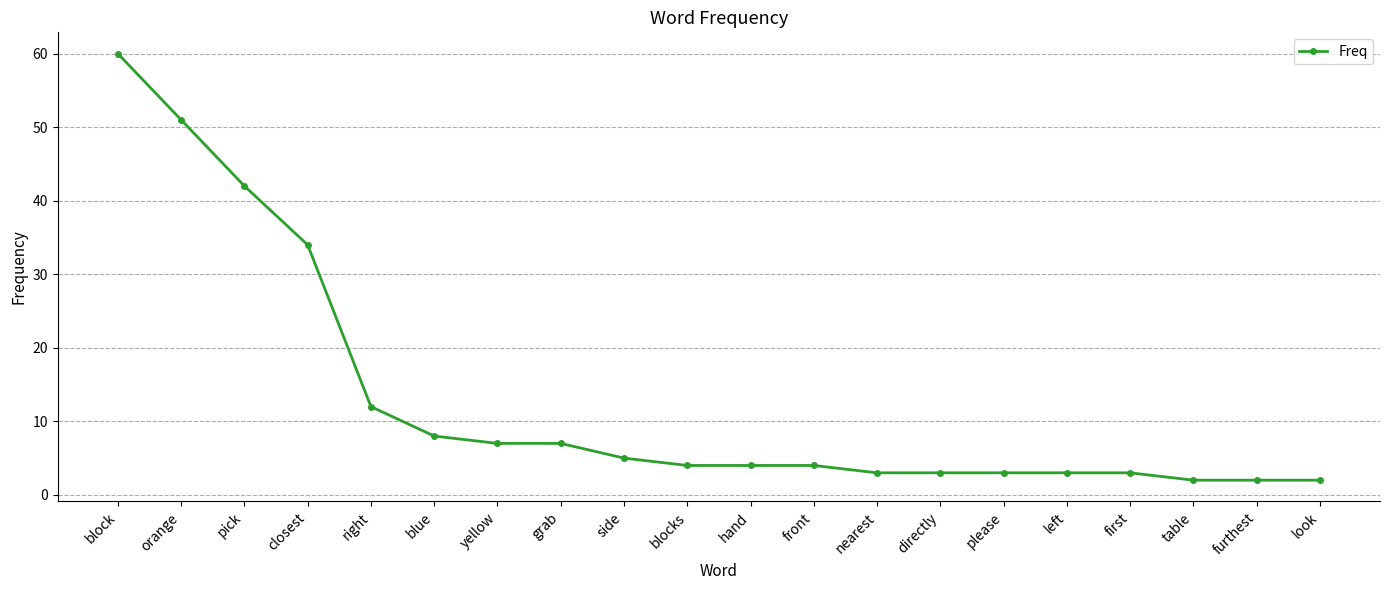

What is the change in value from closest to yellow?

-27